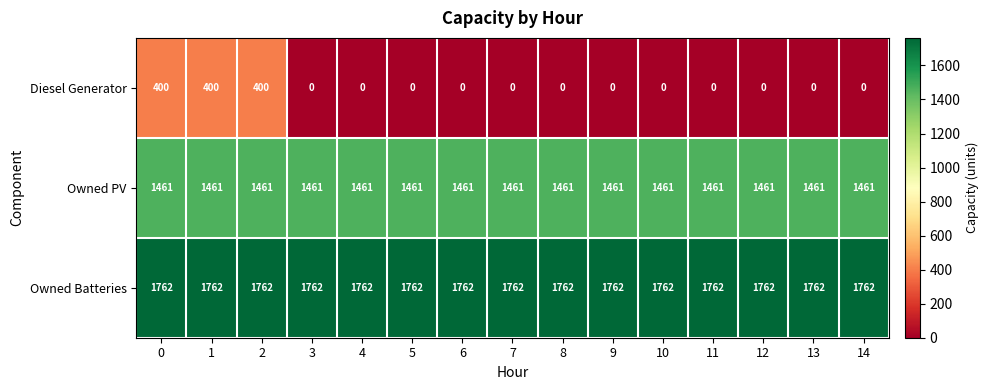

What is the greatest value displayed?

1762